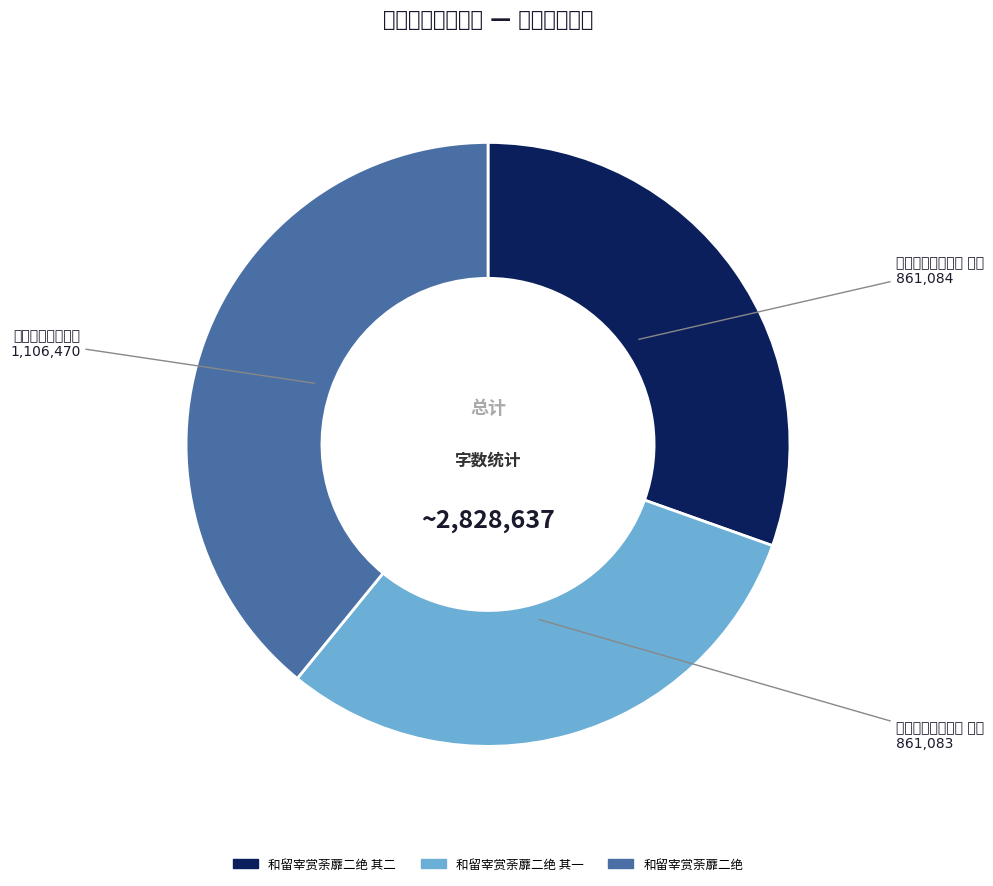

What is the smallest slice in the pie chart?

和留宰赏荼蘼二绝 其一